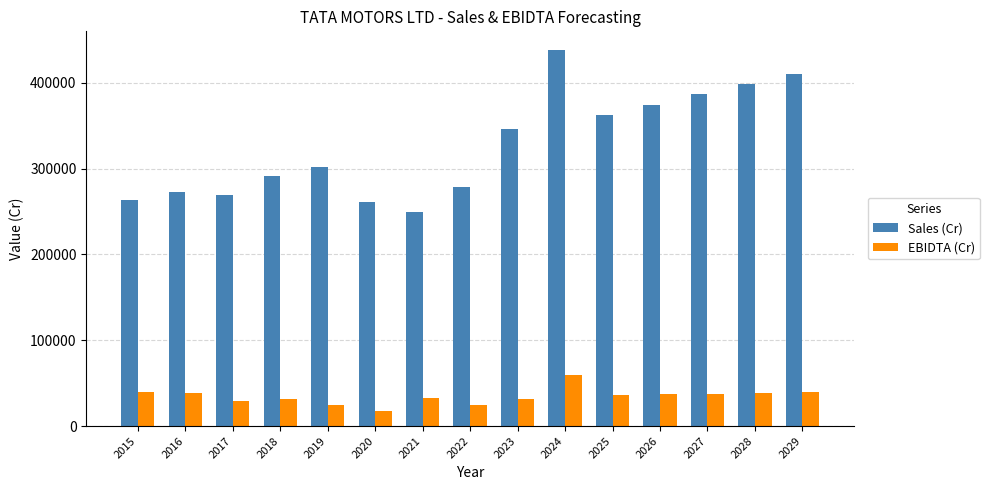

What is the highest value of the Sales (Cr) series?

437927.8